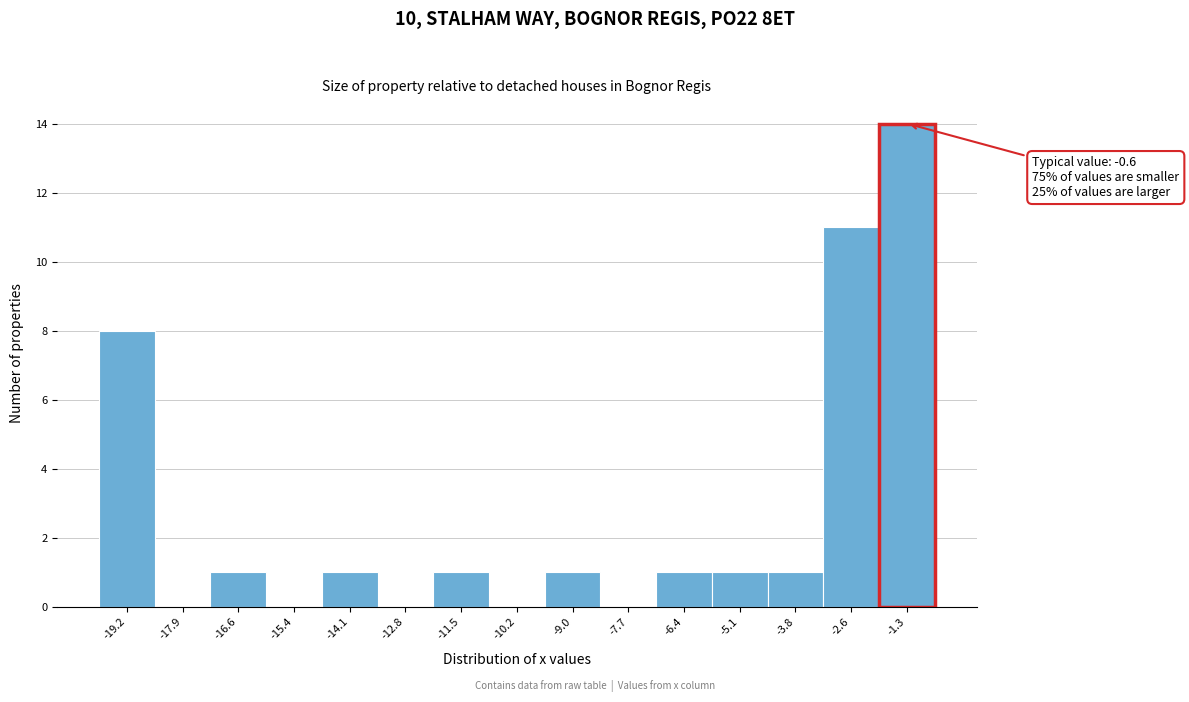

Reading left to right, extract all data points from this chart.

-19.2=8	-17.9=0	-16.6=1	-15.4=0	-14.1=1	-12.8=0	-11.5=1	-10.2=0	-9.0=1	-7.7=0	-6.4=1	-5.1=1	-3.8=1	-2.6=11	-1.3=14